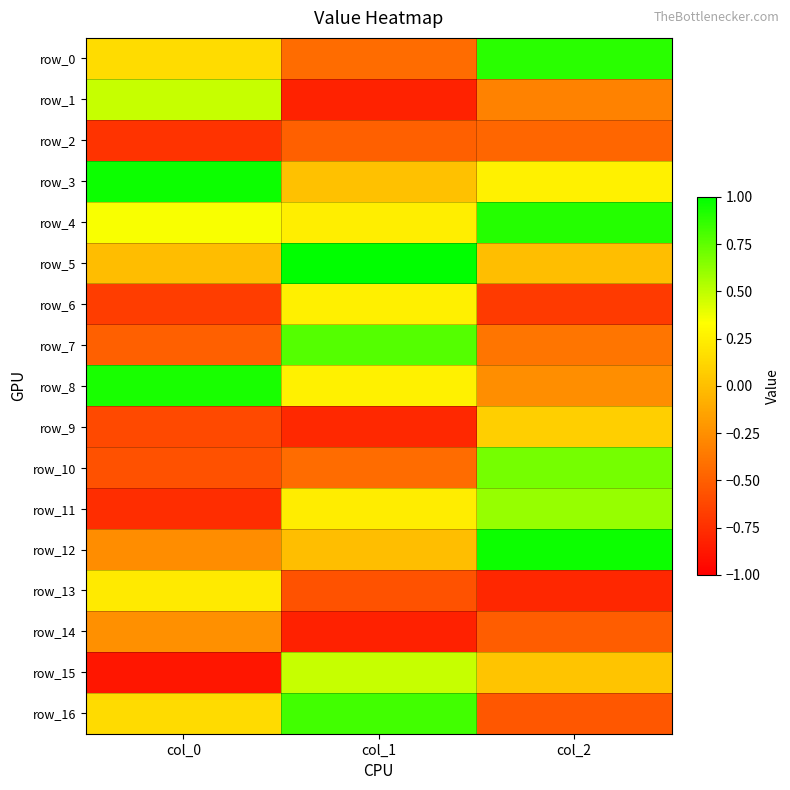

At which label does row_10 first exceed 0?

col_2